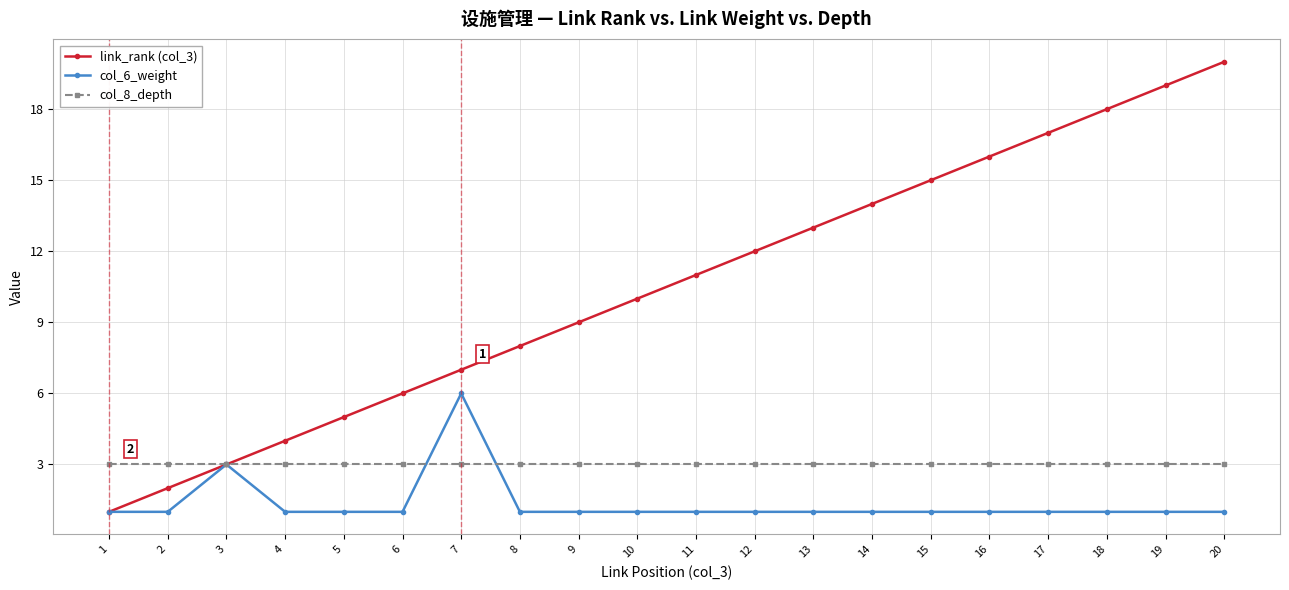

What is the greatest value displayed?

20